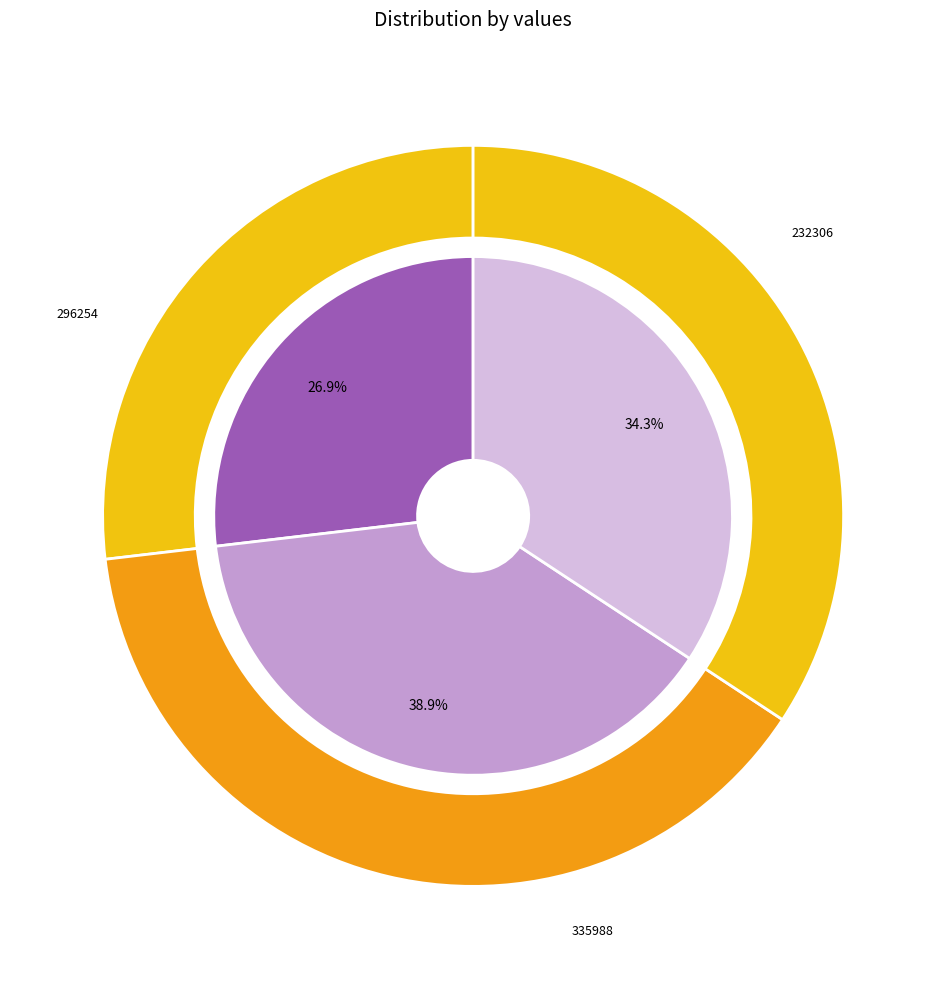

Does 近事·穷寇无人禦 account for over 50% of the chart?

No